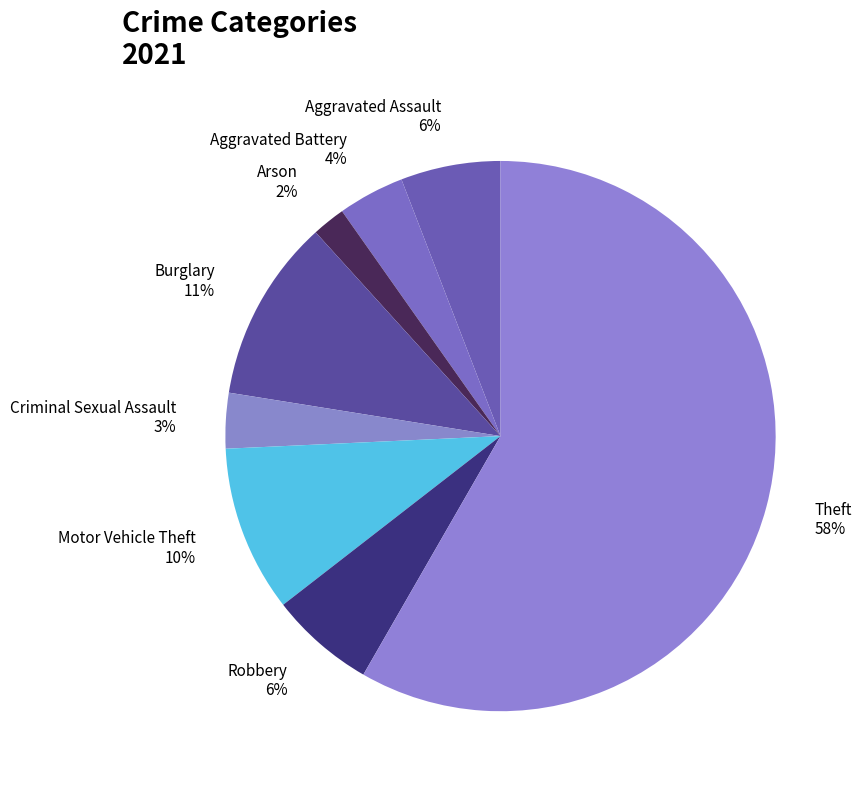

How many slices are in this pie chart?

8